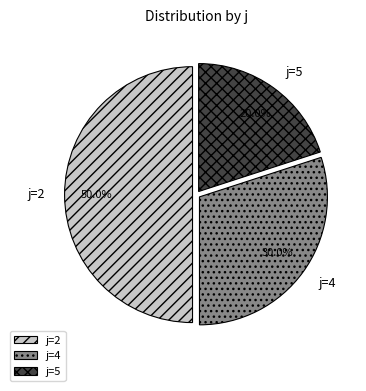

Rank the categories by value from highest to lowest.

j=2, j=4, j=5